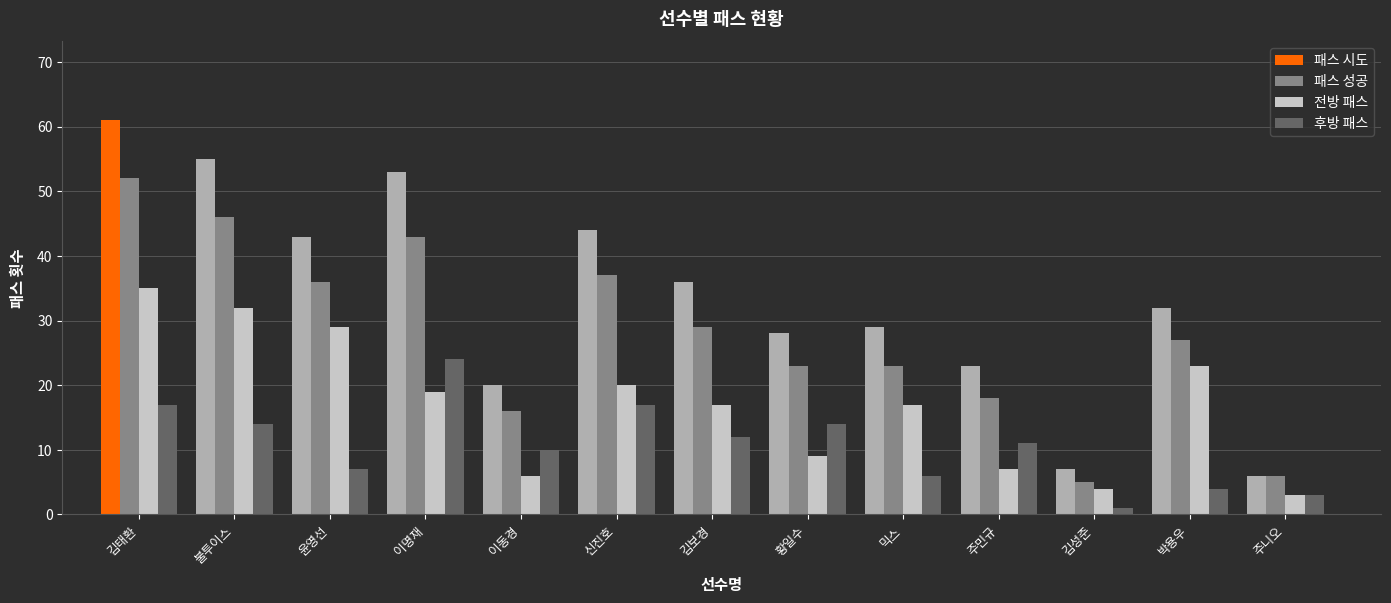

Reading left to right, transcribe all the data shown in this chart.

패스 시도: 김태환=61	불투이스=55	윤영선=43	이명재=53	이동경=20	신진호=44	김보경=36	황일수=28	믹스=29	주민규=23	김성준=7	박용우=32	주니오=6
패스 성공: 김태환=52	불투이스=46	윤영선=36	이명재=43	이동경=16	신진호=37	김보경=29	황일수=23	믹스=23	주민규=18	김성준=5	박용우=27	주니오=6
전방 패스: 김태환=35	불투이스=32	윤영선=29	이명재=19	이동경=6	신진호=20	김보경=17	황일수=9	믹스=17	주민규=7	김성준=4	박용우=23	주니오=3
후방 패스: 김태환=17	불투이스=14	윤영선=7	이명재=24	이동경=10	신진호=17	김보경=12	황일수=14	믹스=6	주민규=11	김성준=1	박용우=4	주니오=3